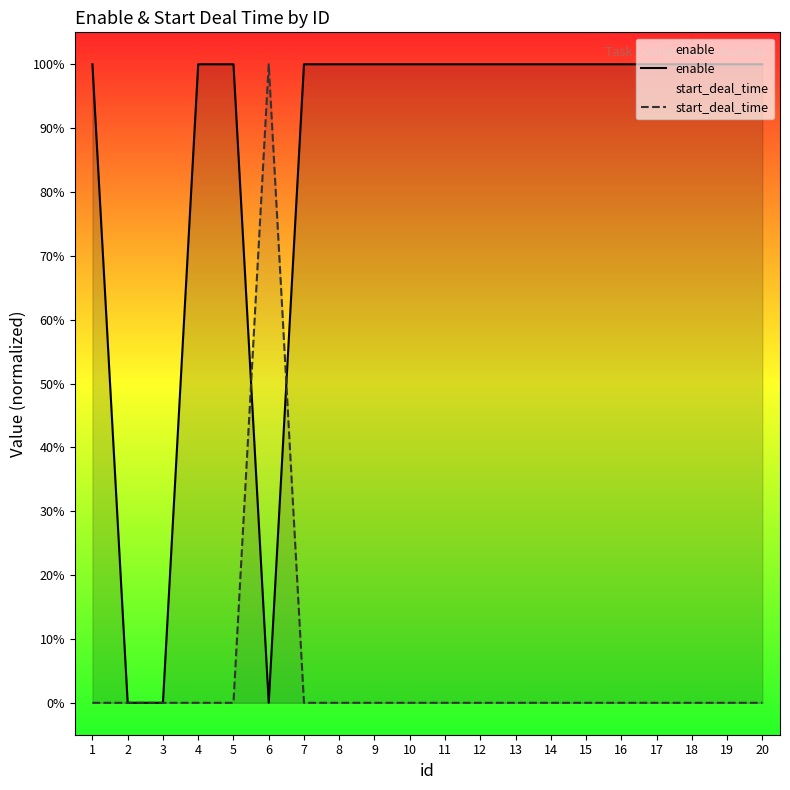

What is the average value of the enable series?

1